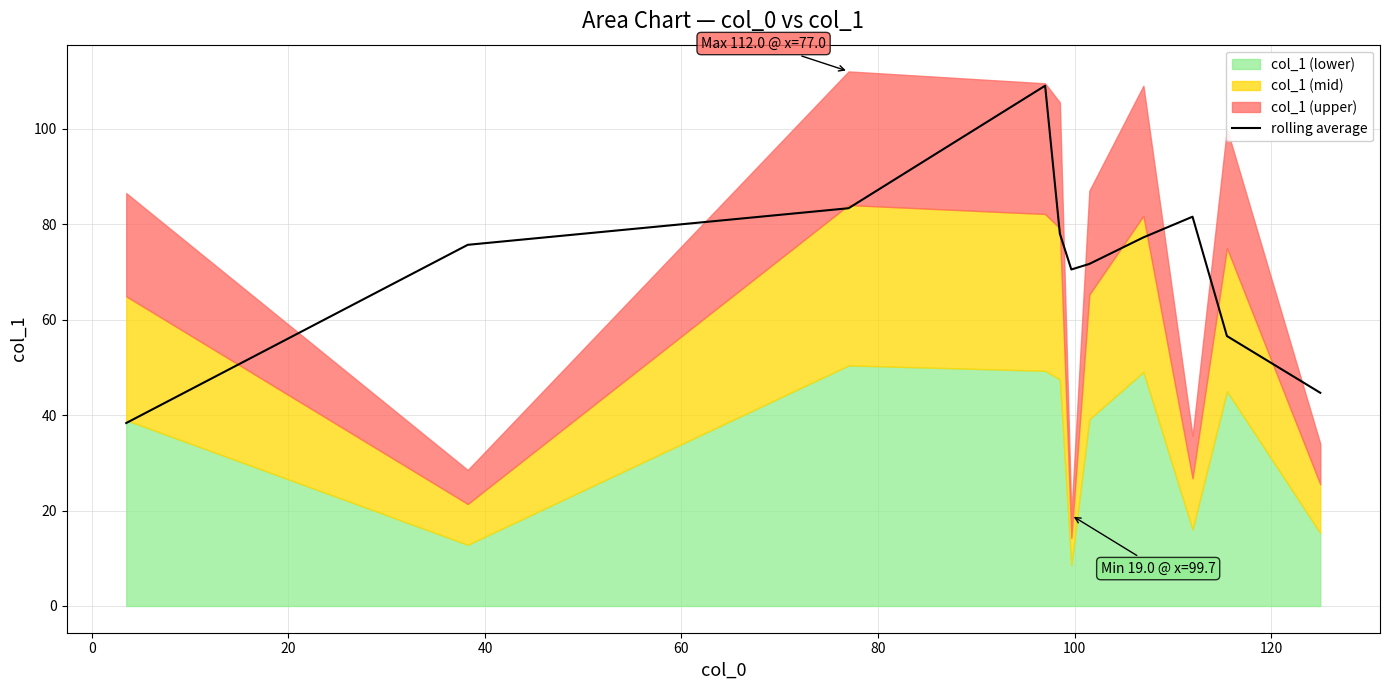

What is the lowest value of the rolling average series?

38.3